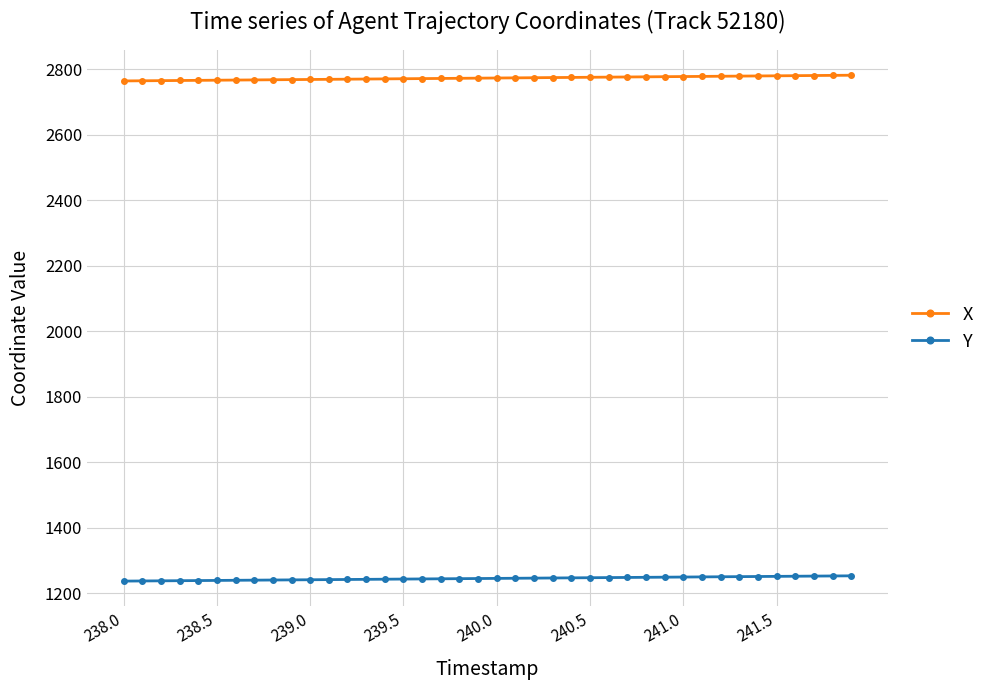

What is the value of the X point at the 24th from the left?

2774.1